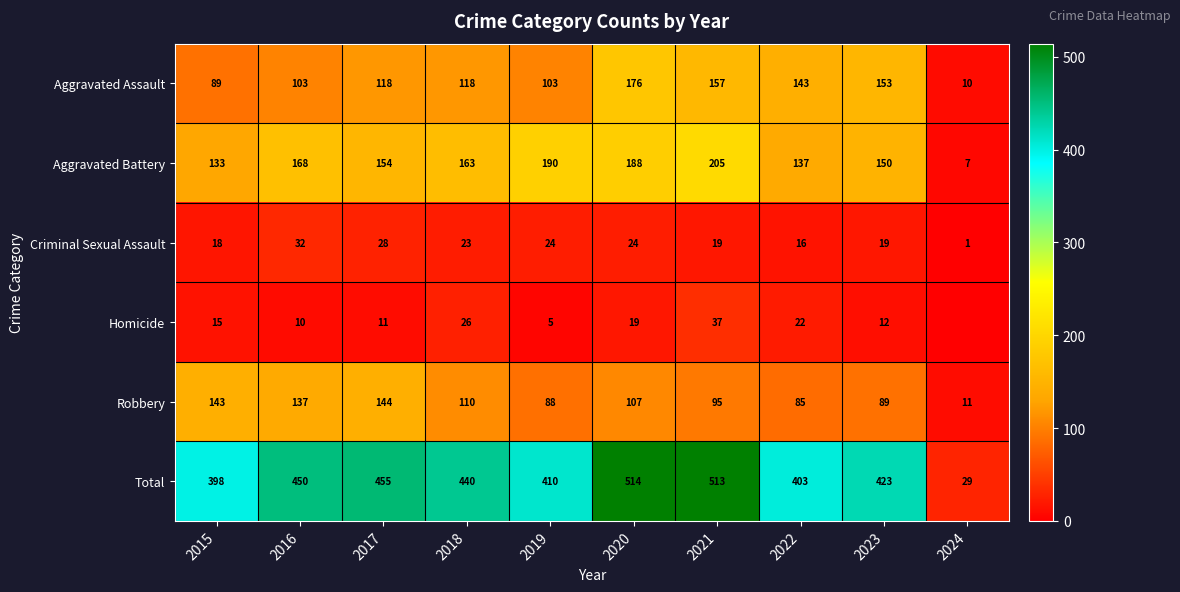

Is it true that Aggravated Assault equals 48 at 2018?

False